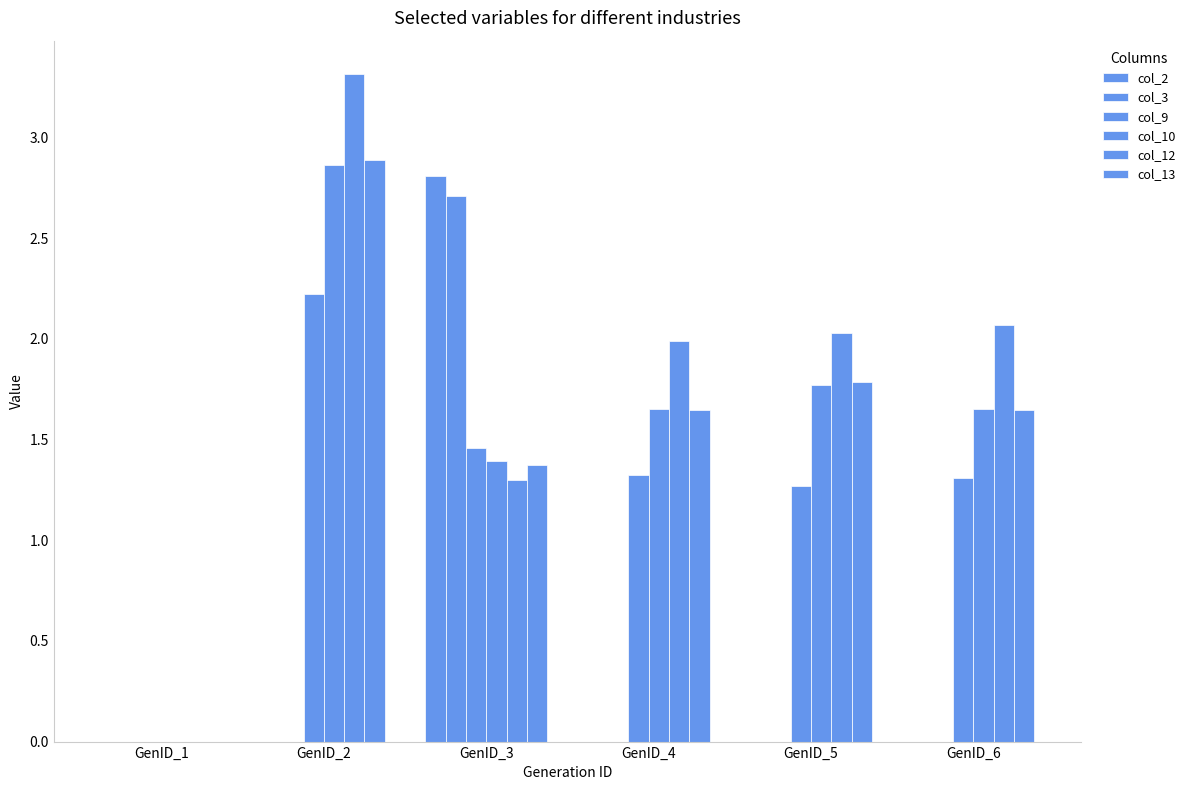

Reading right to left, list all the values displayed in this chart.

col_2: 0.0	0.0	0.0	2.8	0.0	0.0
col_3: 0.0	0.0	0.0	2.7	0.0	0.0
col_9: 1.3	1.3	1.3	1.5	2.2	0.0
col_10: 1.7	1.8	1.7	1.4	2.9	0.0
col_12: 2.1	2.0	2.0	1.3	3.3	0.0
col_13: 1.6	1.8	1.6	1.4	2.9	0.0